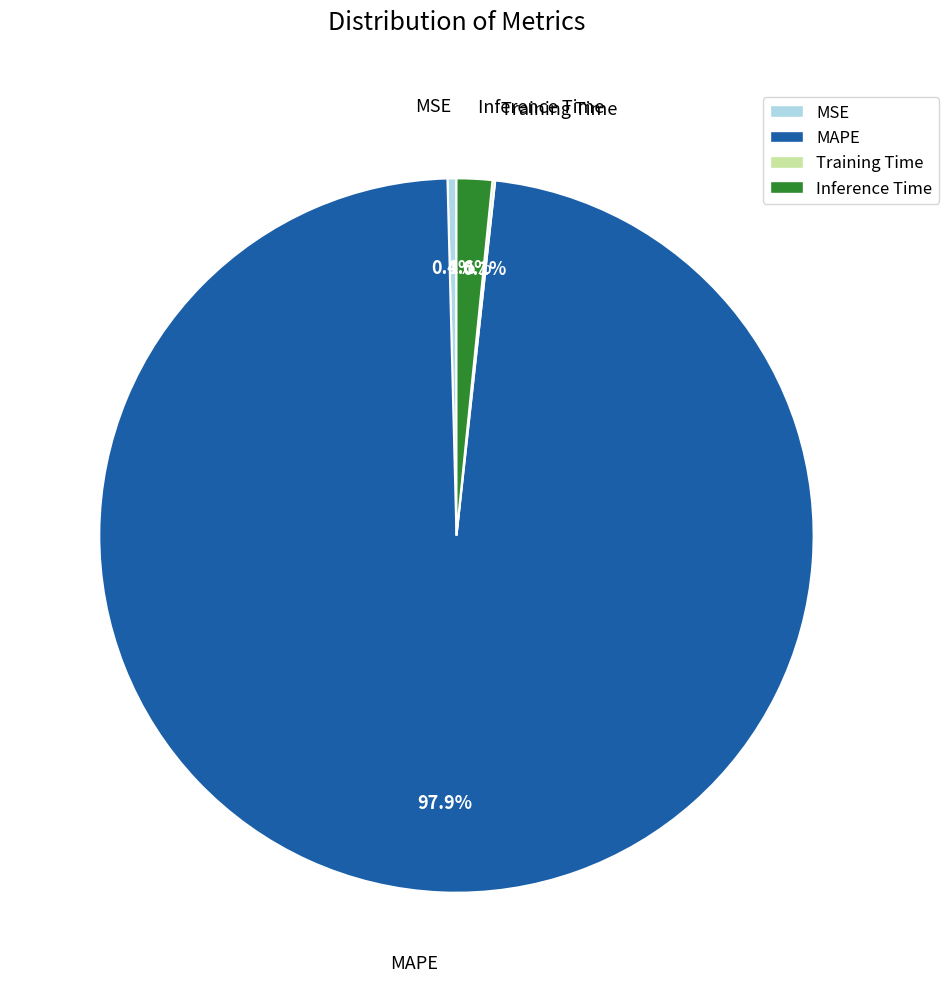

Do Inference Time and MSE together represent more than half of the pie?

No